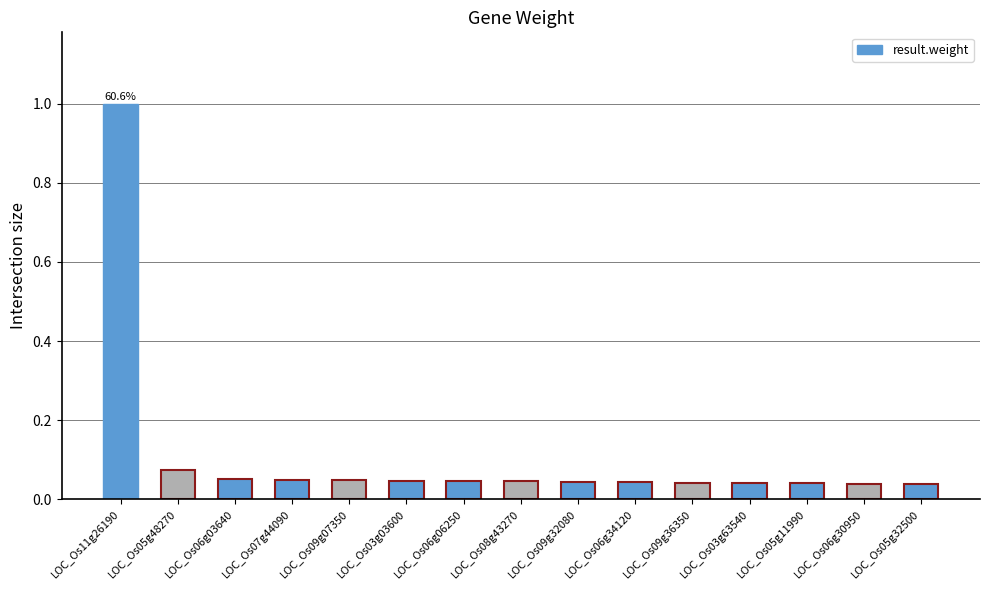

What is the label of the 6th bar from the right?

LOC_Os06g34120